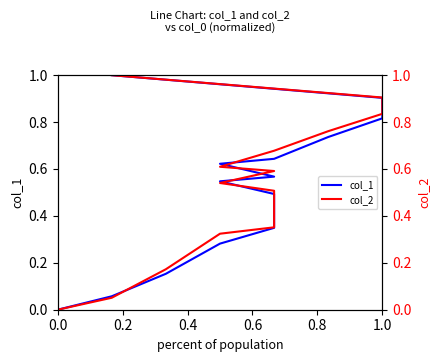

Is it true that col_1 equals 0.1 at 0.2?

True